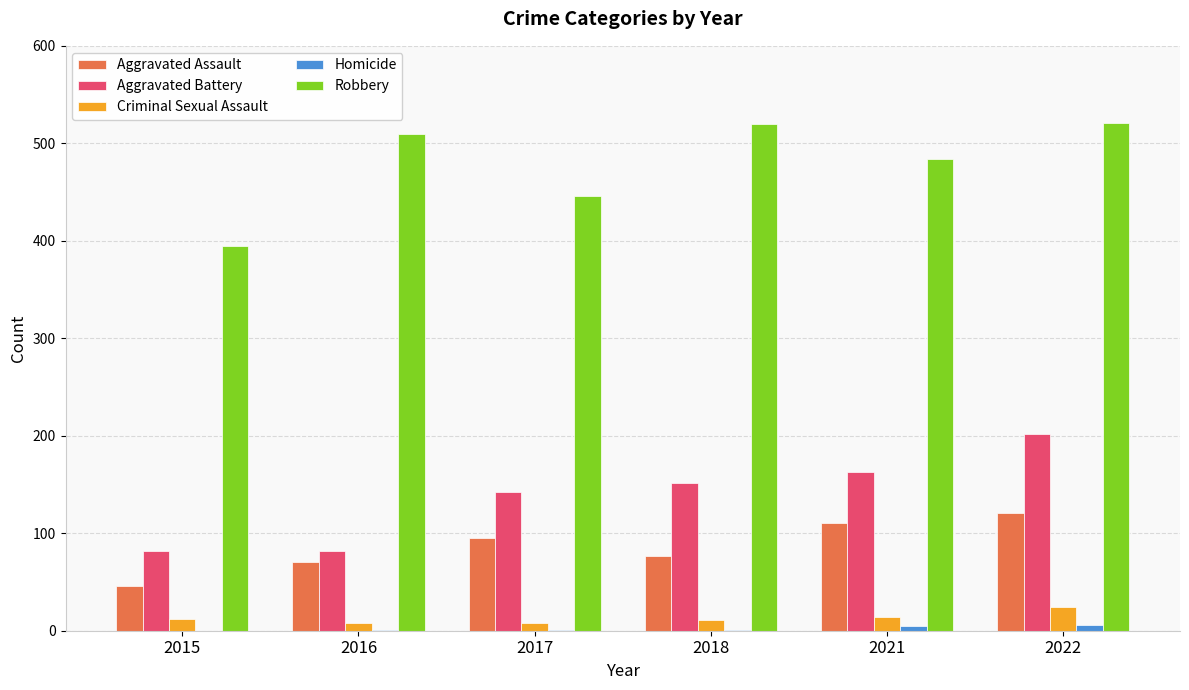

How many groups of bars are there?

6